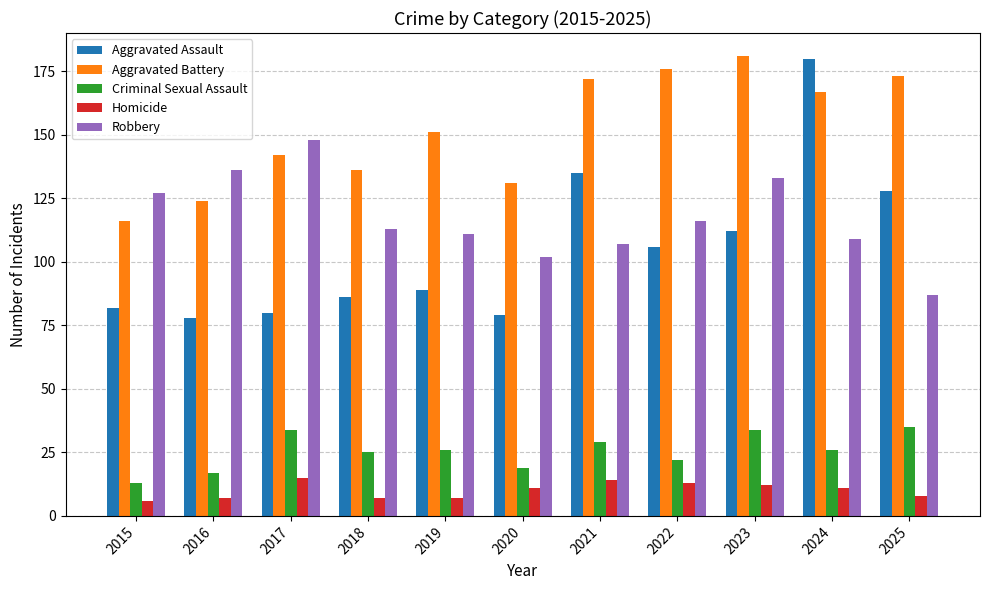

What is the value of the Criminal Sexual Assault bar at the 2nd from the left?

17